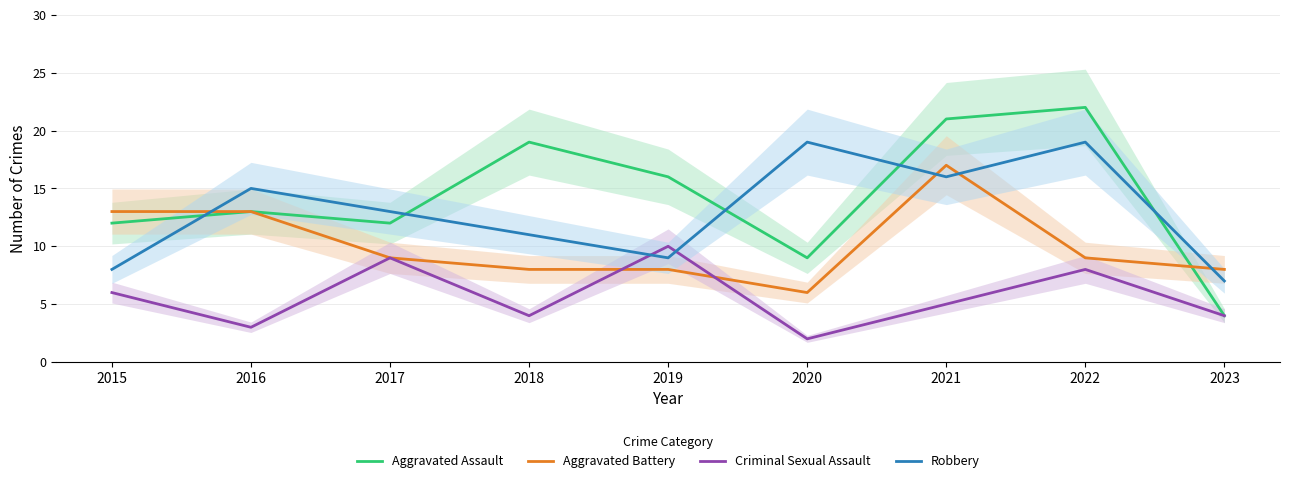

Is it true that Aggravated Battery equals 9 at 2022?

True